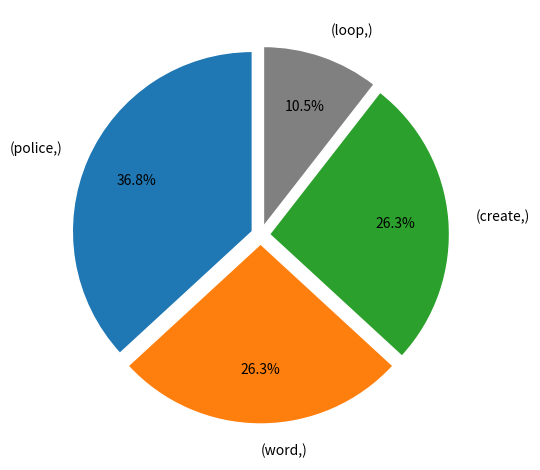

Is there any slice that represents more than half of the pie?

No